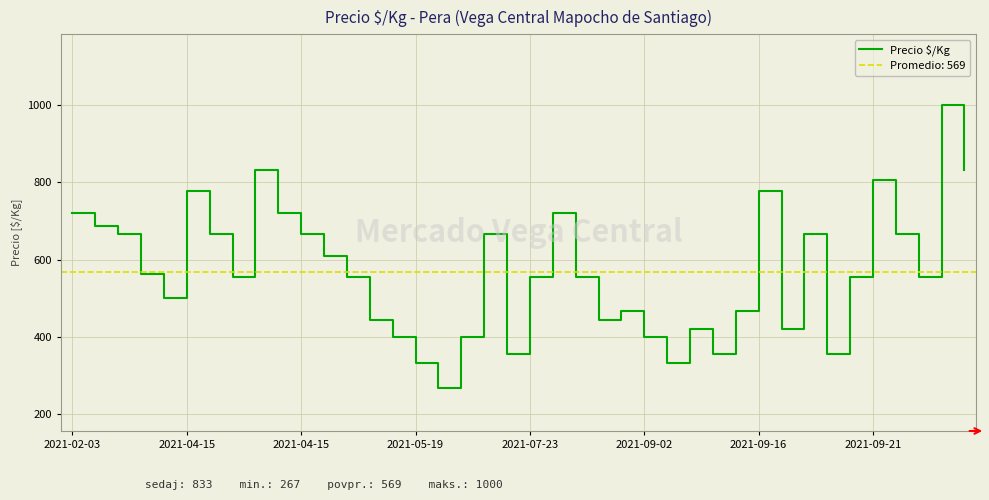

The chart shows a value of 749 at 2021-05-19. True or false?

False